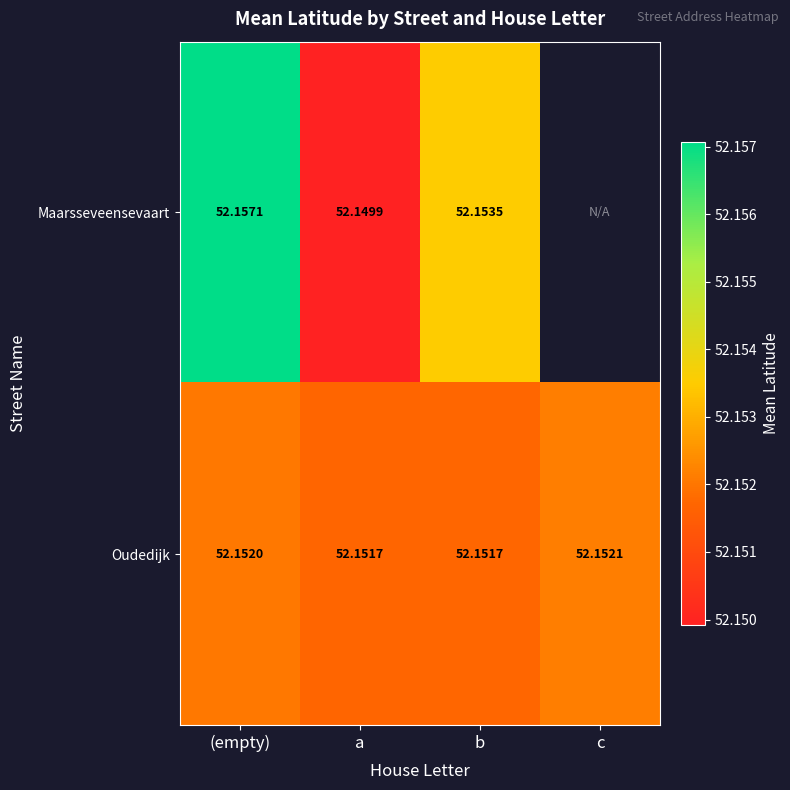

Which has a higher value, b or c?

c